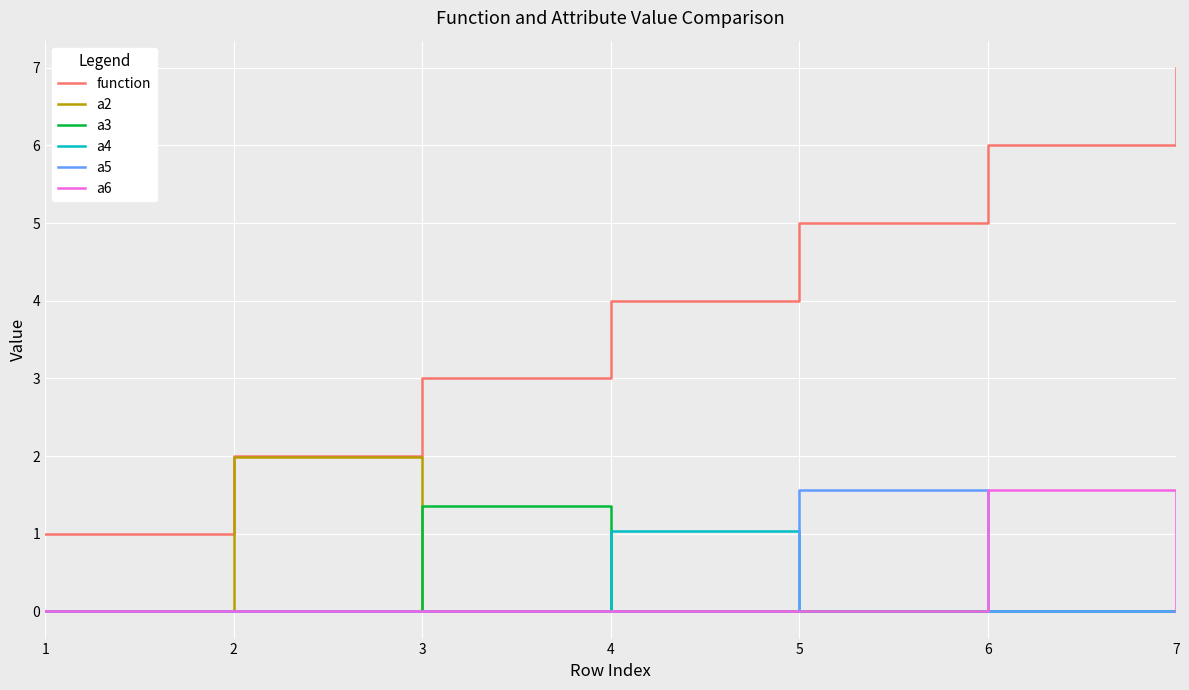

What is the sum of all a3 values?

1.4